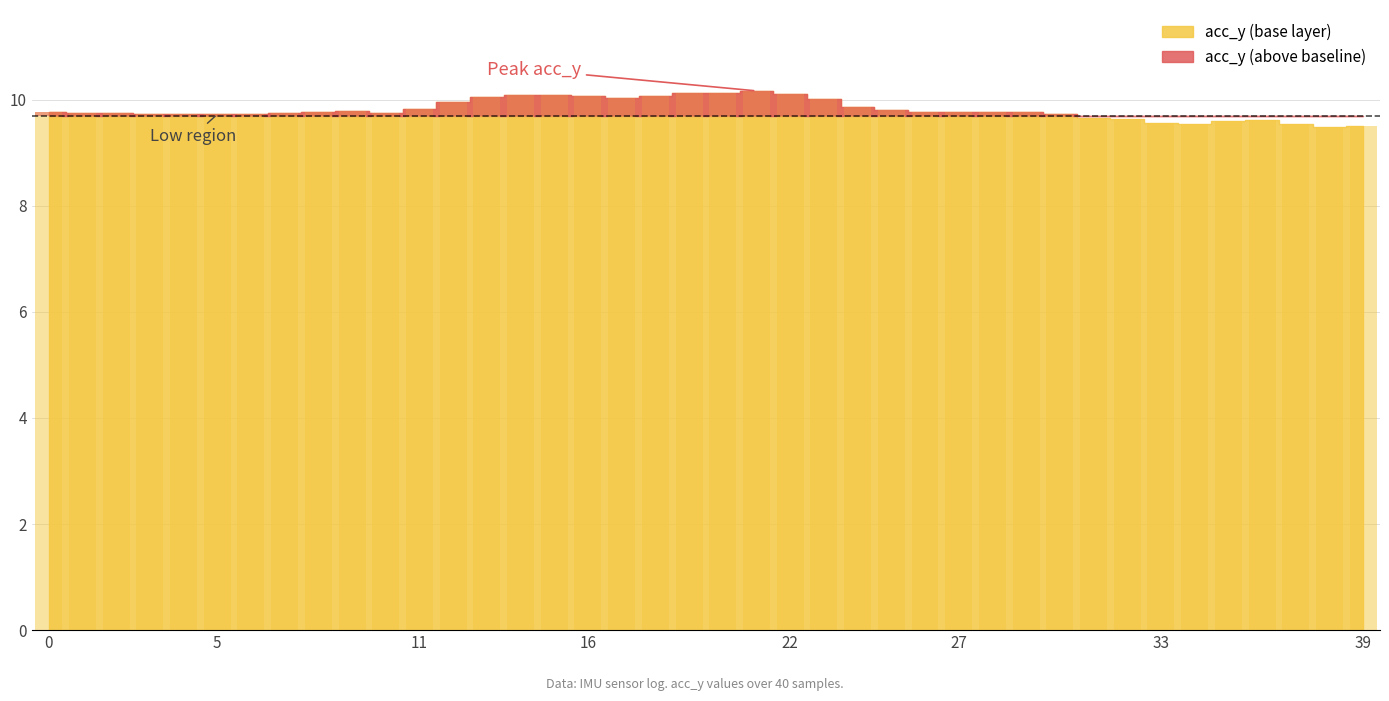

Between 34 and 11, which is larger?

11